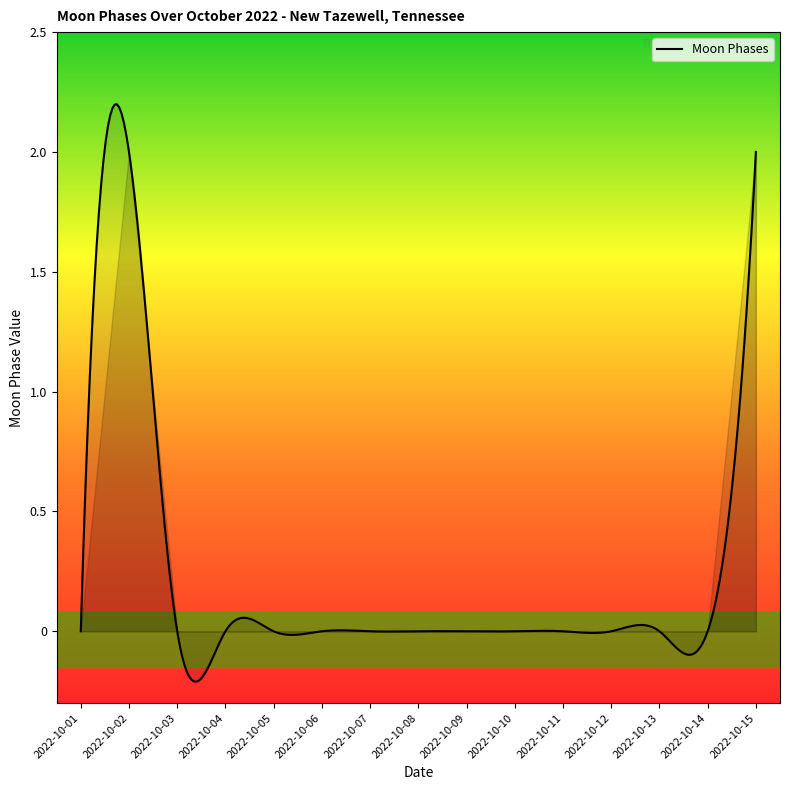

Does the chart display data point markers on the line(s)?

No